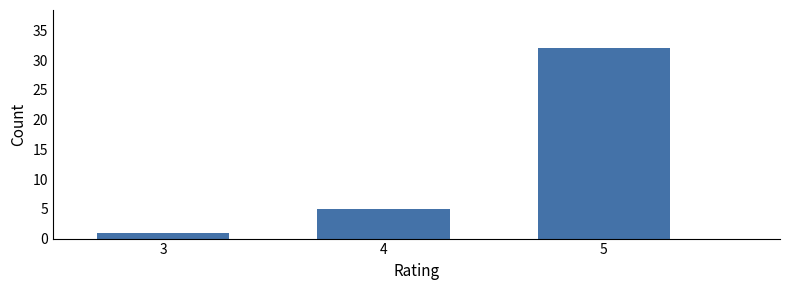

Reading left to right, extract all data points from this chart.

1	5	32